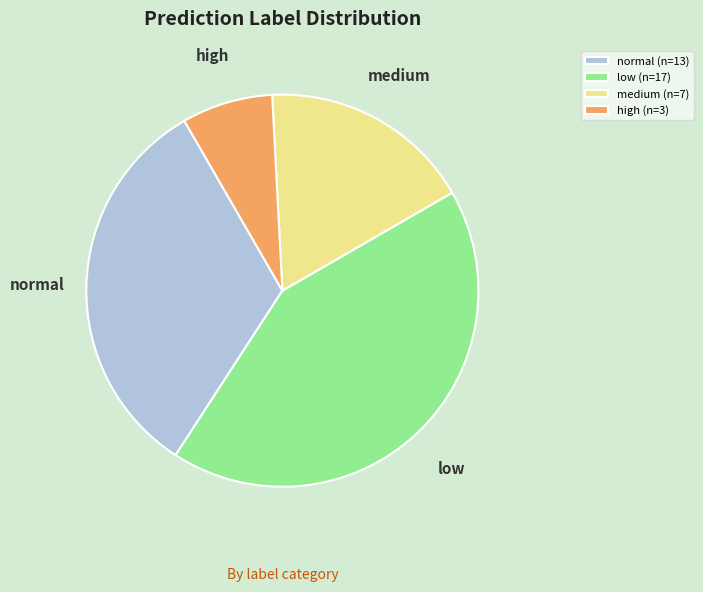

Is it true that high is 14% of the pie?

False